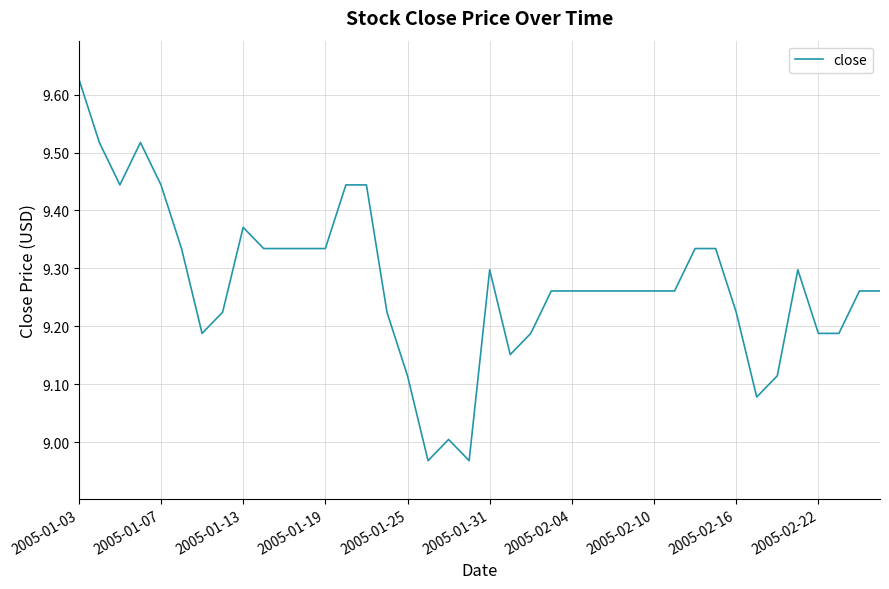

What is the difference between the maximum and minimum values?

0.7